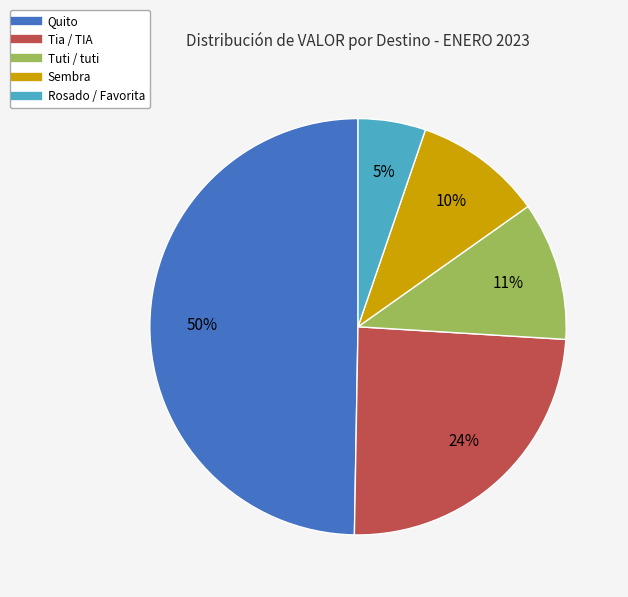

To the nearest percent, what is the average slice percentage?

20%